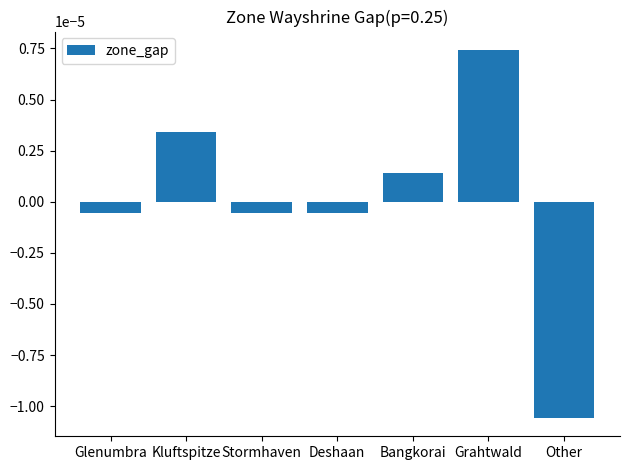

Between Glenumbra and Bangkorai, which is larger?

Bangkorai